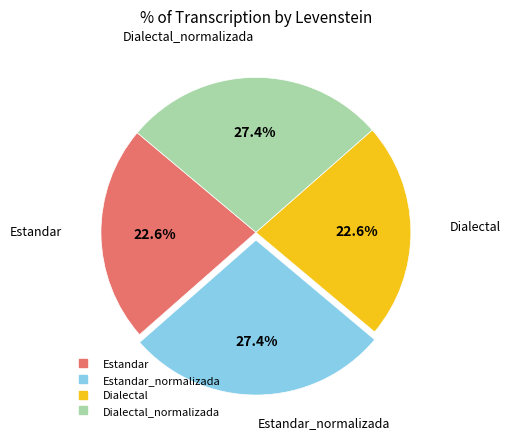

Does any single category account for the majority?

No